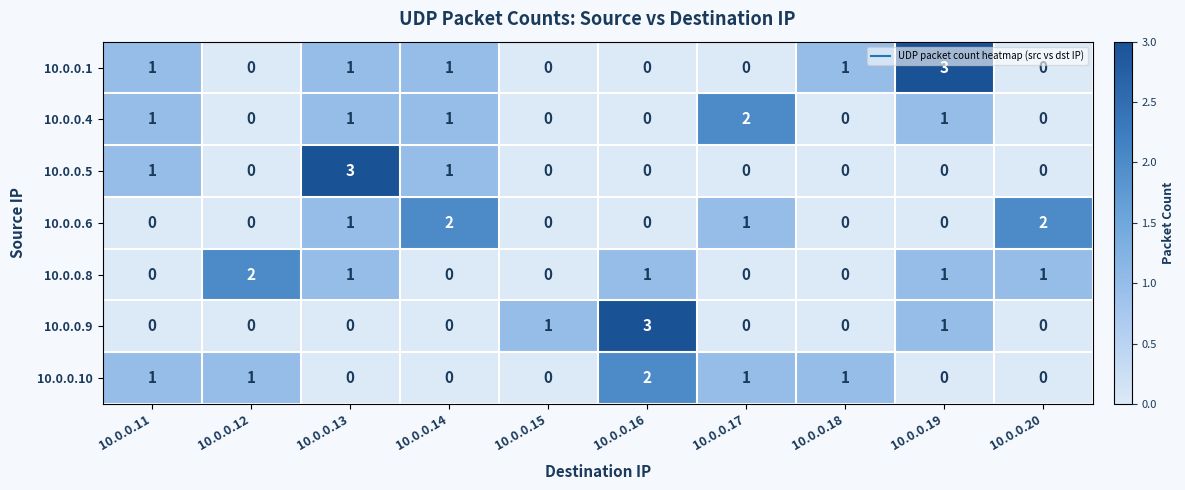

What is the sum of the 10.0.0.5 values at 10.0.0.17 and 10.0.0.13?

3